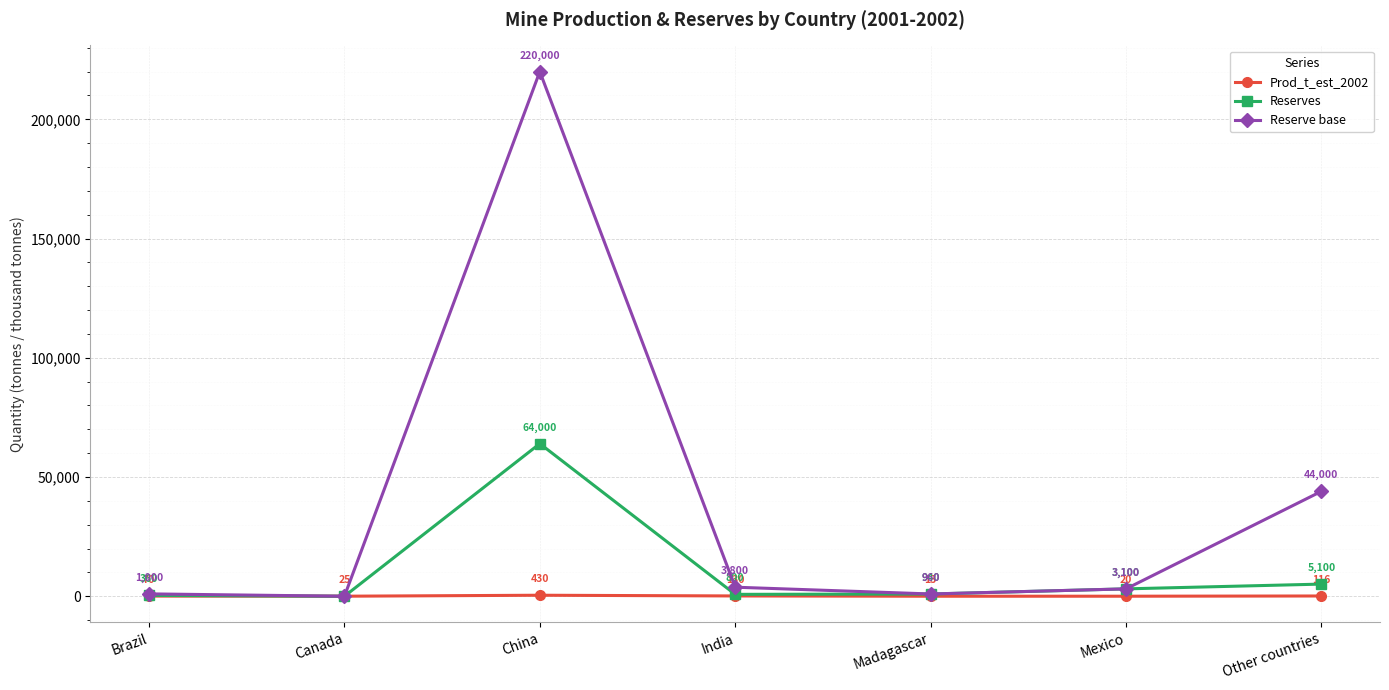

At which label is Reserve base closest to 110000?

Other countries